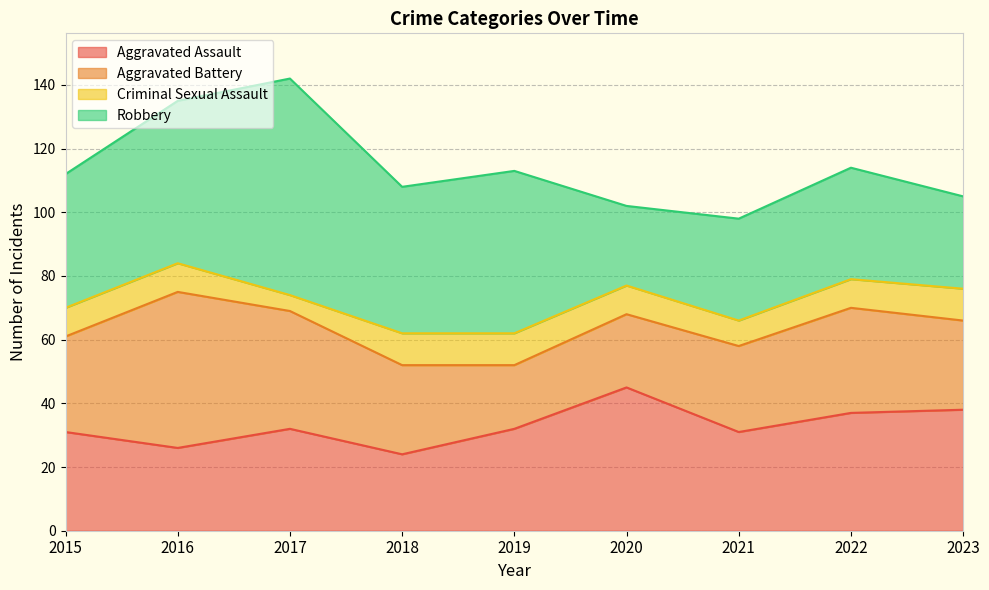

What is the value of the Aggravated Battery point at the 1st from the left?

30